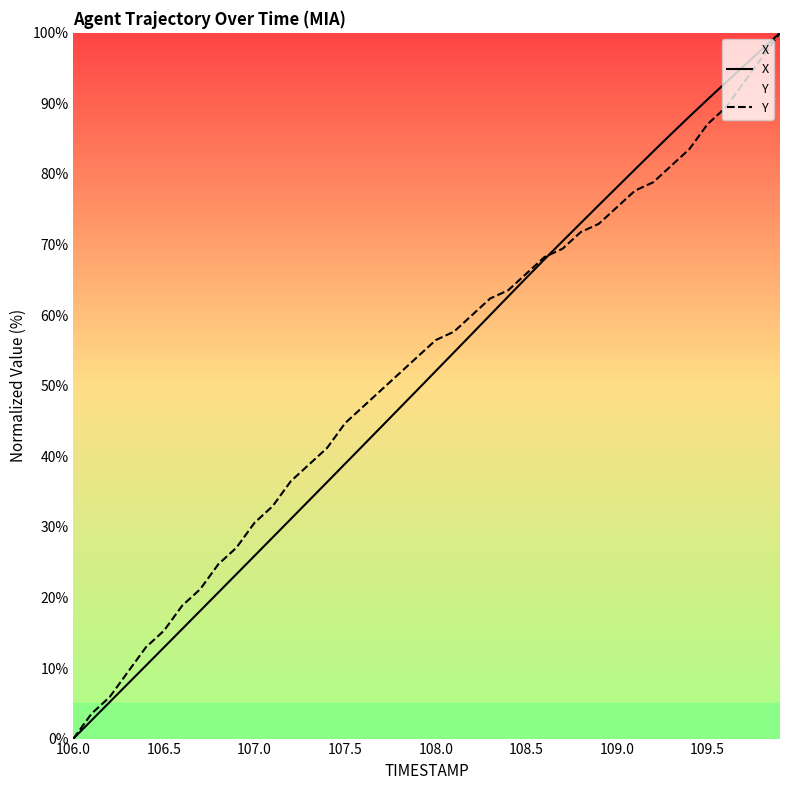

What is the maximum value shown in the chart?

100.0